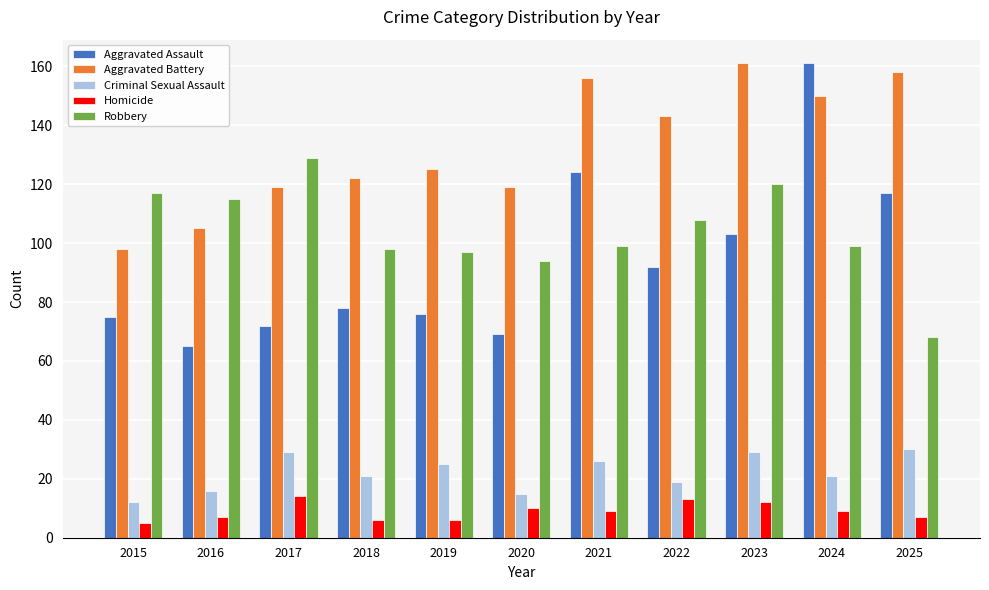

Reading right to left, transcribe all the data shown in this chart.

Aggravated Assault: 2025=117	2024=161	2023=103	2022=92	2021=124	2020=69	2019=76	2018=78	2017=72	2016=65	2015=75
Aggravated Battery: 2025=158	2024=150	2023=161	2022=143	2021=156	2020=119	2019=125	2018=122	2017=119	2016=105	2015=98
Criminal Sexual Assault: 2025=30	2024=21	2023=29	2022=19	2021=26	2020=15	2019=25	2018=21	2017=29	2016=16	2015=12
Homicide: 2025=7	2024=9	2023=12	2022=13	2021=9	2020=10	2019=6	2018=6	2017=14	2016=7	2015=5
Robbery: 2025=68	2024=99	2023=120	2022=108	2021=99	2020=94	2019=97	2018=98	2017=129	2016=115	2015=117